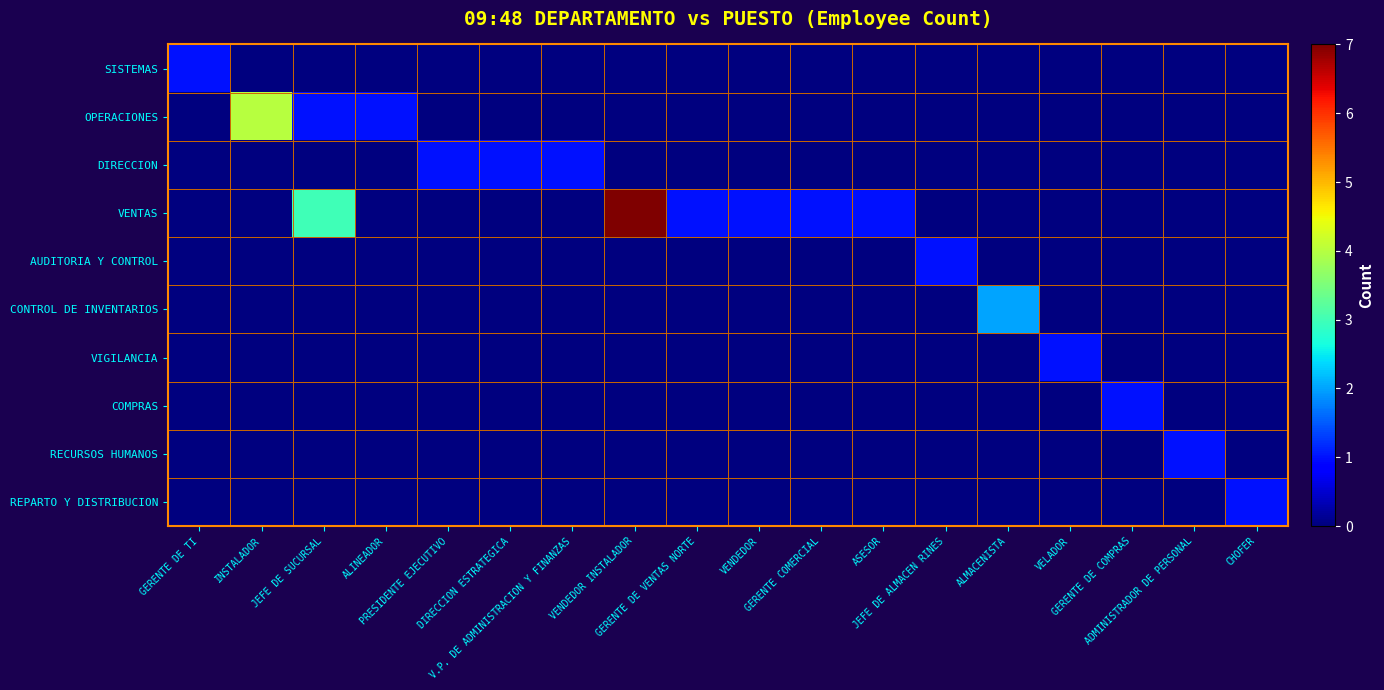

Reading left to right, what are all the values shown in this chart?

SISTEMAS: GERENTE DE TI=1	INSTALADOR=0	JEFE DE SUCURSAL=0	ALINEADOR=0	PRESIDENTE EJECUTIVO=0	DIRECCION ESTRATEGICA=0	V.P. DE ADMINISTRACION Y FINANZAS=0	VENDEDOR INSTALADOR=0	GERENTE DE VENTAS NORTE=0	VENDEDOR=0	GERENTE COMERCIAL=0	ASESOR=0	JEFE DE ALMACEN RINES=0	ALMACENISTA=0	VELADOR=0	GERENTE DE COMPRAS=0	ADMINISTRADOR DE PERSONAL=0	CHOFER=0
OPERACIONES: GERENTE DE TI=0	INSTALADOR=4	JEFE DE SUCURSAL=1	ALINEADOR=1	PRESIDENTE EJECUTIVO=0	DIRECCION ESTRATEGICA=0	V.P. DE ADMINISTRACION Y FINANZAS=0	VENDEDOR INSTALADOR=0	GERENTE DE VENTAS NORTE=0	VENDEDOR=0	GERENTE COMERCIAL=0	ASESOR=0	JEFE DE ALMACEN RINES=0	ALMACENISTA=0	VELADOR=0	GERENTE DE COMPRAS=0	ADMINISTRADOR DE PERSONAL=0	CHOFER=0
DIRECCION: GERENTE DE TI=0	INSTALADOR=0	JEFE DE SUCURSAL=0	ALINEADOR=0	PRESIDENTE EJECUTIVO=1	DIRECCION ESTRATEGICA=1	V.P. DE ADMINISTRACION Y FINANZAS=1	VENDEDOR INSTALADOR=0	GERENTE DE VENTAS NORTE=0	VENDEDOR=0	GERENTE COMERCIAL=0	ASESOR=0	JEFE DE ALMACEN RINES=0	ALMACENISTA=0	VELADOR=0	GERENTE DE COMPRAS=0	ADMINISTRADOR DE PERSONAL=0	CHOFER=0
VENTAS: GERENTE DE TI=0	INSTALADOR=0	JEFE DE SUCURSAL=3	ALINEADOR=0	PRESIDENTE EJECUTIVO=0	DIRECCION ESTRATEGICA=0	V.P. DE ADMINISTRACION Y FINANZAS=0	VENDEDOR INSTALADOR=7	GERENTE DE VENTAS NORTE=1	VENDEDOR=1	GERENTE COMERCIAL=1	ASESOR=1	JEFE DE ALMACEN RINES=0	ALMACENISTA=0	VELADOR=0	GERENTE DE COMPRAS=0	ADMINISTRADOR DE PERSONAL=0	CHOFER=0
AUDITORIA Y CONTROL: GERENTE DE TI=0	INSTALADOR=0	JEFE DE SUCURSAL=0	ALINEADOR=0	PRESIDENTE EJECUTIVO=0	DIRECCION ESTRATEGICA=0	V.P. DE ADMINISTRACION Y FINANZAS=0	VENDEDOR INSTALADOR=0	GERENTE DE VENTAS NORTE=0	VENDEDOR=0	GERENTE COMERCIAL=0	ASESOR=0	JEFE DE ALMACEN RINES=1	ALMACENISTA=0	VELADOR=0	GERENTE DE COMPRAS=0	ADMINISTRADOR DE PERSONAL=0	CHOFER=0
CONTROL DE INVENTARIOS: GERENTE DE TI=0	INSTALADOR=0	JEFE DE SUCURSAL=0	ALINEADOR=0	PRESIDENTE EJECUTIVO=0	DIRECCION ESTRATEGICA=0	V.P. DE ADMINISTRACION Y FINANZAS=0	VENDEDOR INSTALADOR=0	GERENTE DE VENTAS NORTE=0	VENDEDOR=0	GERENTE COMERCIAL=0	ASESOR=0	JEFE DE ALMACEN RINES=0	ALMACENISTA=2	VELADOR=0	GERENTE DE COMPRAS=0	ADMINISTRADOR DE PERSONAL=0	CHOFER=0
VIGILANCIA: GERENTE DE TI=0	INSTALADOR=0	JEFE DE SUCURSAL=0	ALINEADOR=0	PRESIDENTE EJECUTIVO=0	DIRECCION ESTRATEGICA=0	V.P. DE ADMINISTRACION Y FINANZAS=0	VENDEDOR INSTALADOR=0	GERENTE DE VENTAS NORTE=0	VENDEDOR=0	GERENTE COMERCIAL=0	ASESOR=0	JEFE DE ALMACEN RINES=0	ALMACENISTA=0	VELADOR=1	GERENTE DE COMPRAS=0	ADMINISTRADOR DE PERSONAL=0	CHOFER=0
COMPRAS: GERENTE DE TI=0	INSTALADOR=0	JEFE DE SUCURSAL=0	ALINEADOR=0	PRESIDENTE EJECUTIVO=0	DIRECCION ESTRATEGICA=0	V.P. DE ADMINISTRACION Y FINANZAS=0	VENDEDOR INSTALADOR=0	GERENTE DE VENTAS NORTE=0	VENDEDOR=0	GERENTE COMERCIAL=0	ASESOR=0	JEFE DE ALMACEN RINES=0	ALMACENISTA=0	VELADOR=0	GERENTE DE COMPRAS=1	ADMINISTRADOR DE PERSONAL=0	CHOFER=0
RECURSOS HUMANOS: GERENTE DE TI=0	INSTALADOR=0	JEFE DE SUCURSAL=0	ALINEADOR=0	PRESIDENTE EJECUTIVO=0	DIRECCION ESTRATEGICA=0	V.P. DE ADMINISTRACION Y FINANZAS=0	VENDEDOR INSTALADOR=0	GERENTE DE VENTAS NORTE=0	VENDEDOR=0	GERENTE COMERCIAL=0	ASESOR=0	JEFE DE ALMACEN RINES=0	ALMACENISTA=0	VELADOR=0	GERENTE DE COMPRAS=0	ADMINISTRADOR DE PERSONAL=1	CHOFER=0
REPARTO Y DISTRIBUCION: GERENTE DE TI=0	INSTALADOR=0	JEFE DE SUCURSAL=0	ALINEADOR=0	PRESIDENTE EJECUTIVO=0	DIRECCION ESTRATEGICA=0	V.P. DE ADMINISTRACION Y FINANZAS=0	VENDEDOR INSTALADOR=0	GERENTE DE VENTAS NORTE=0	VENDEDOR=0	GERENTE COMERCIAL=0	ASESOR=0	JEFE DE ALMACEN RINES=0	ALMACENISTA=0	VELADOR=0	GERENTE DE COMPRAS=0	ADMINISTRADOR DE PERSONAL=0	CHOFER=1